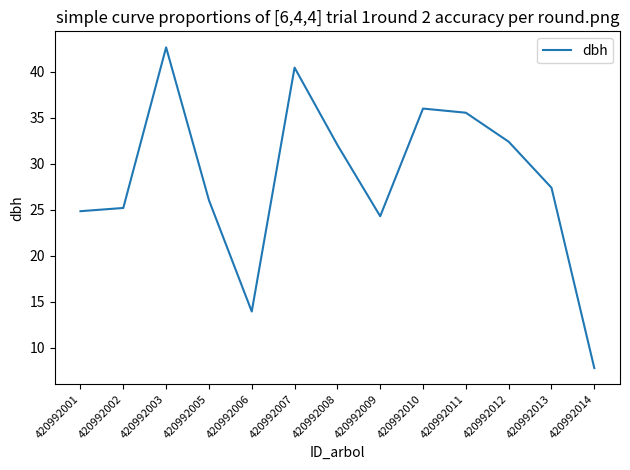

The value at 420992012 is 18.9. True or false?

False